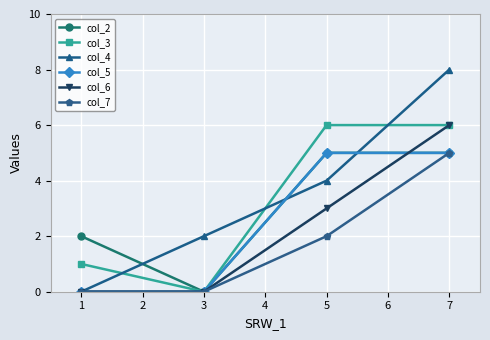

Which series has the largest range (max minus min)?

col_4